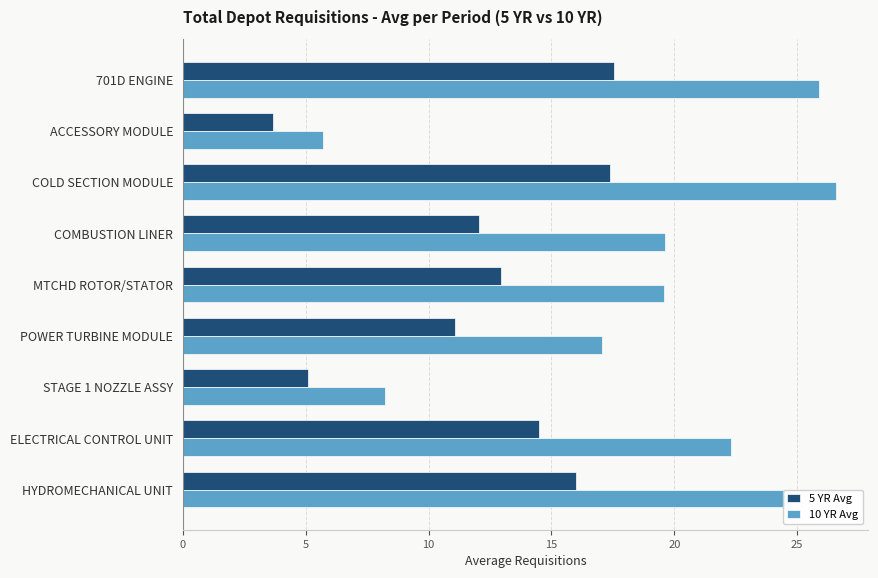

How many data points does each series have?

9